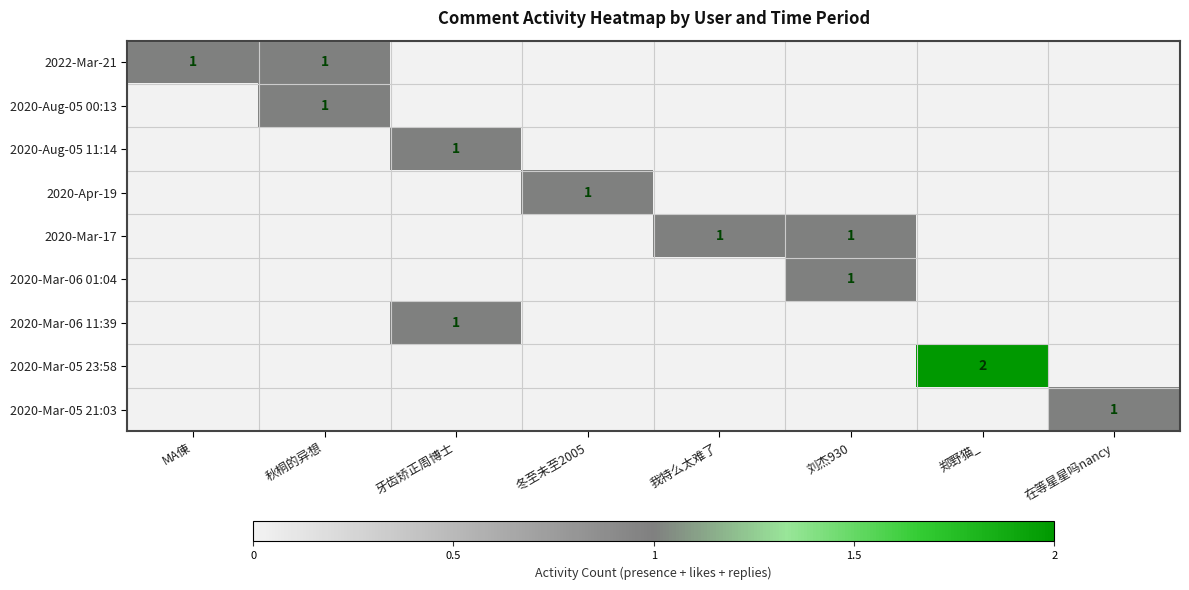

The 2020-Apr-19 series shows 0 at 冬至未至2005. True or false?

False